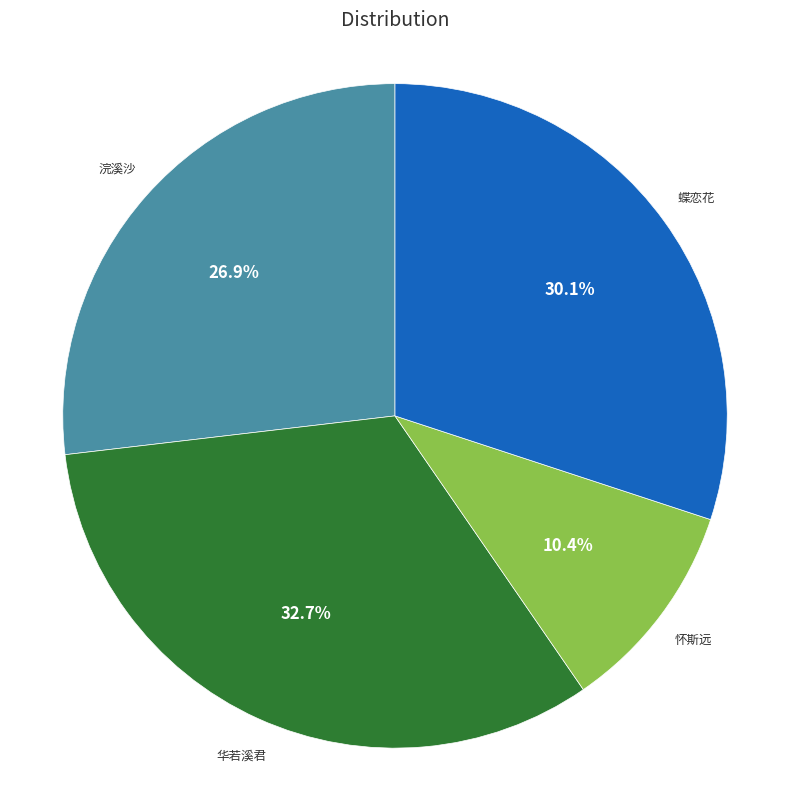

Does any single category account for the majority?

No